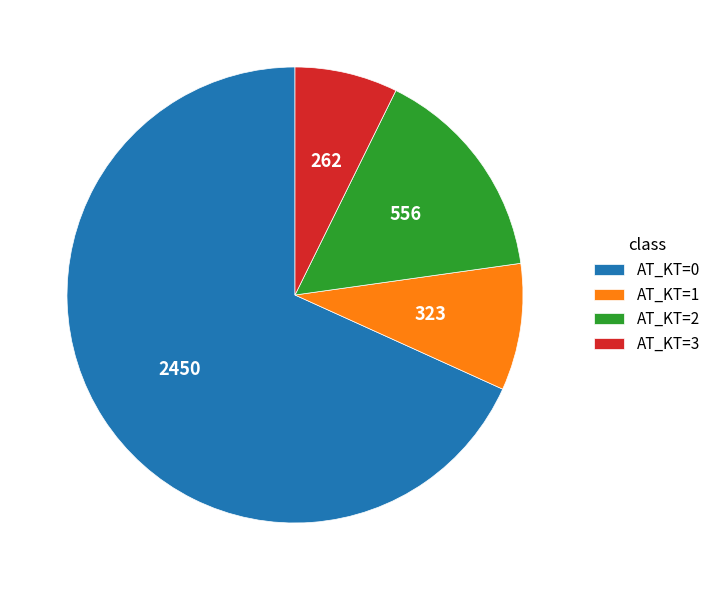

Does any single category account for the majority?

Yes